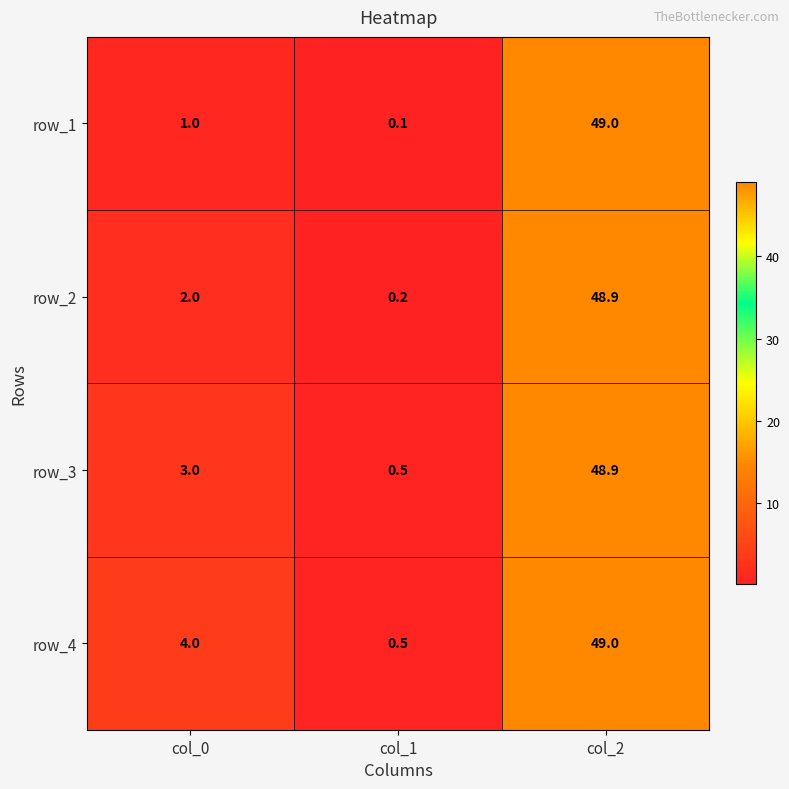

What is the total value across all series at col_0?

10.0